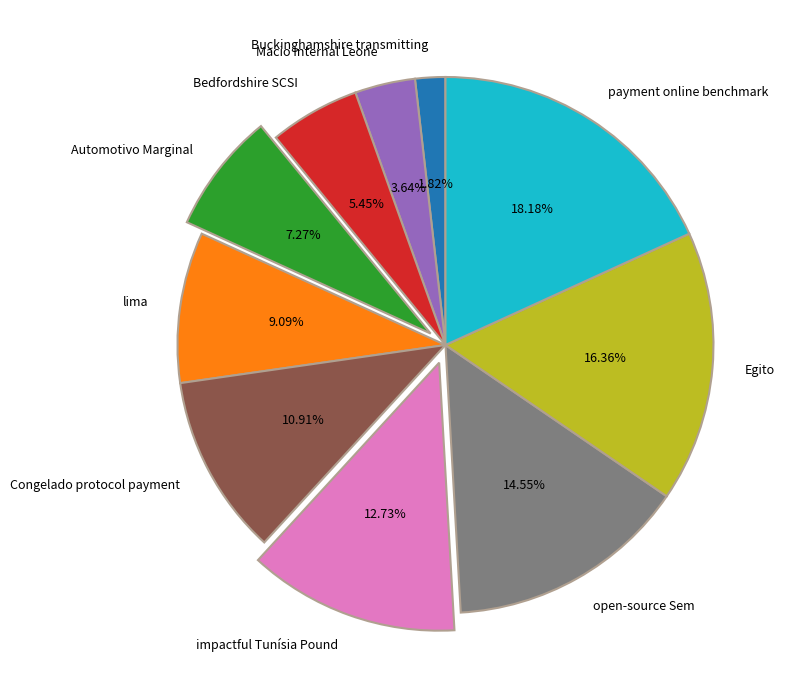

Rank the categories by value from lowest to highest.

Buckinghamshire transmitting, Macio Internal Leone, Bedfordshire SCSI, Automotivo Marginal, lima, Congelado protocol payment, impactful Tunísia Pound, open-source Sem, Egito, payment online benchmark